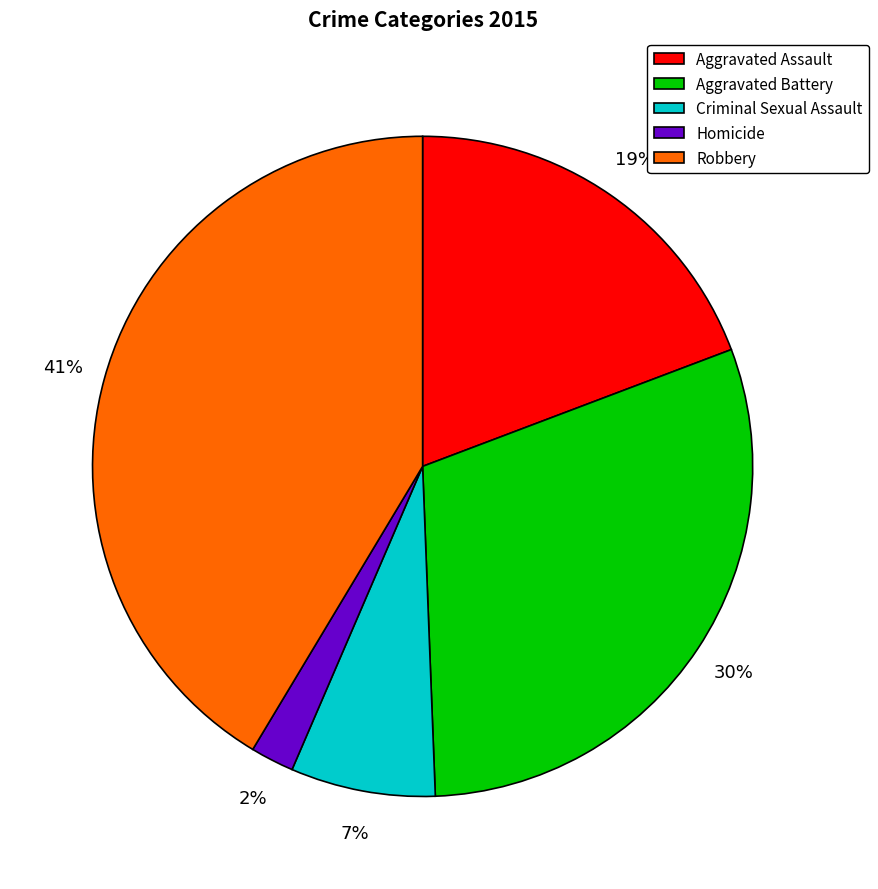

Between Homicide and Aggravated Battery, which is larger?

Aggravated Battery